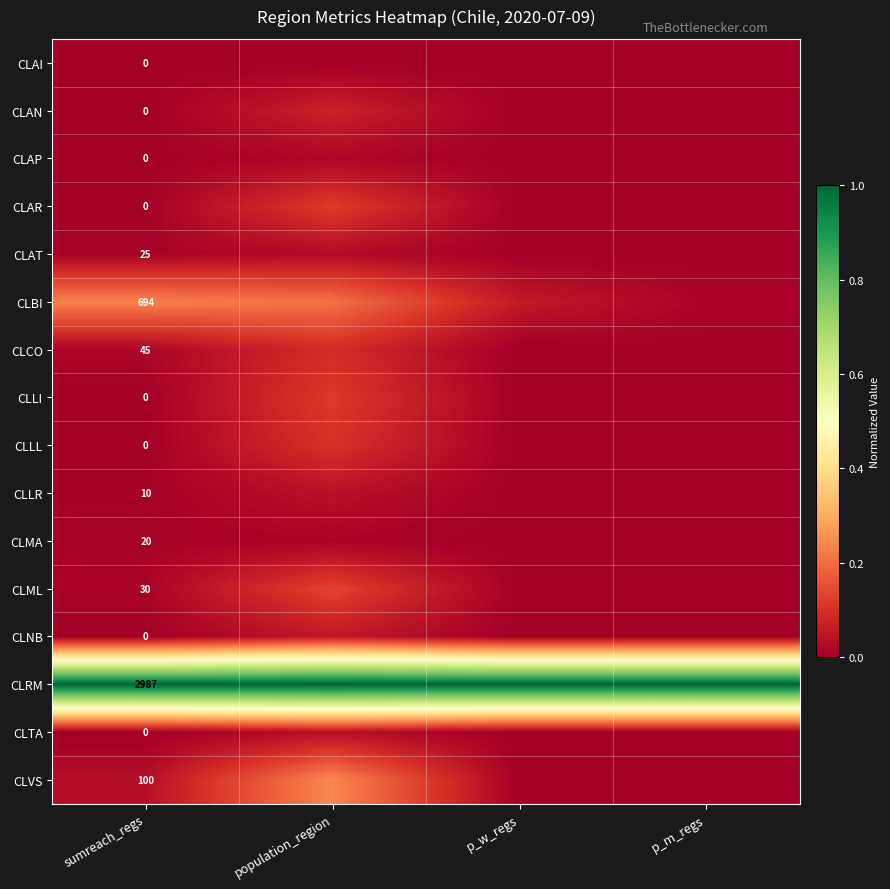

Count the number of categories in the chart.

4